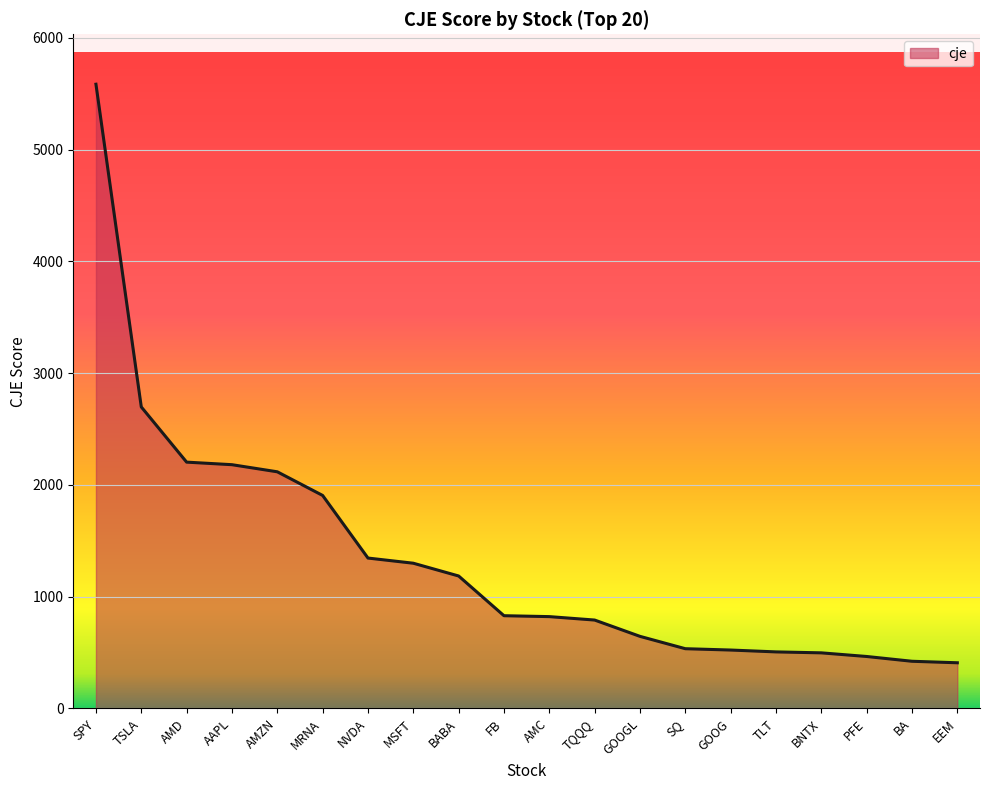

What is the approximate value at EEM?

408.9